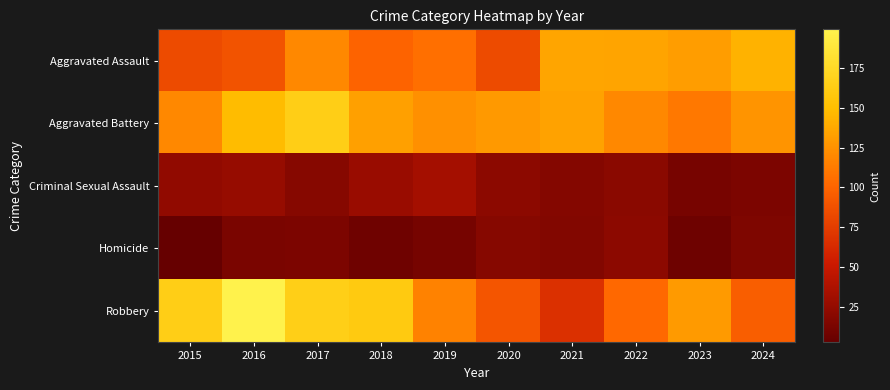

Which series has the largest total across all categories?

Aggravated Battery